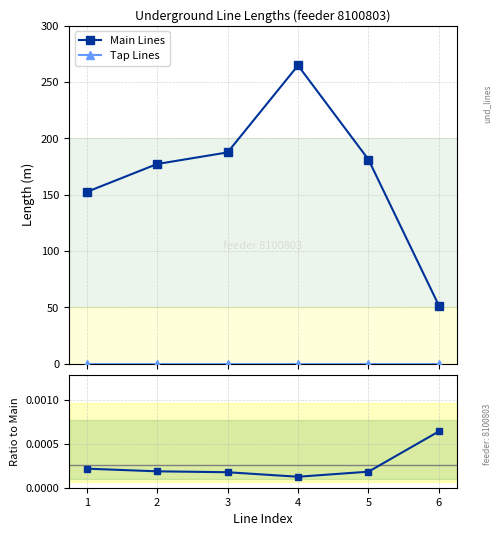

Which series has the largest range (max minus min)?

Main Lines